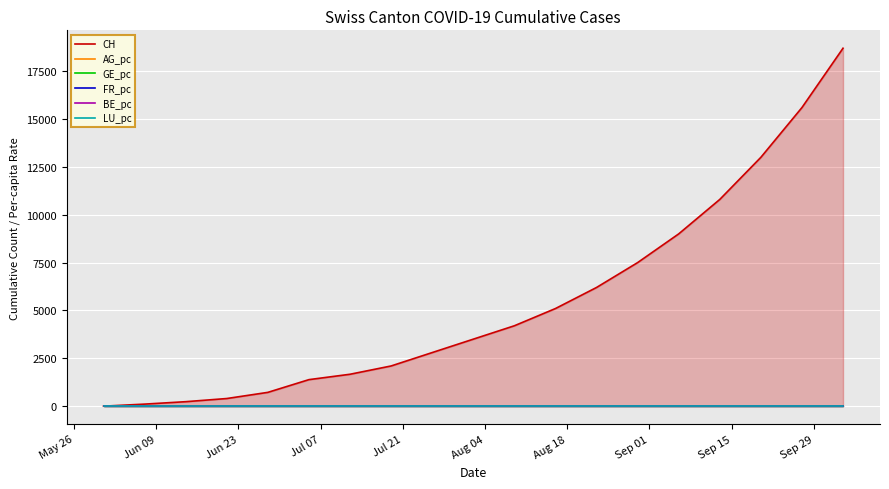

What is the greatest value displayed?

18700.0